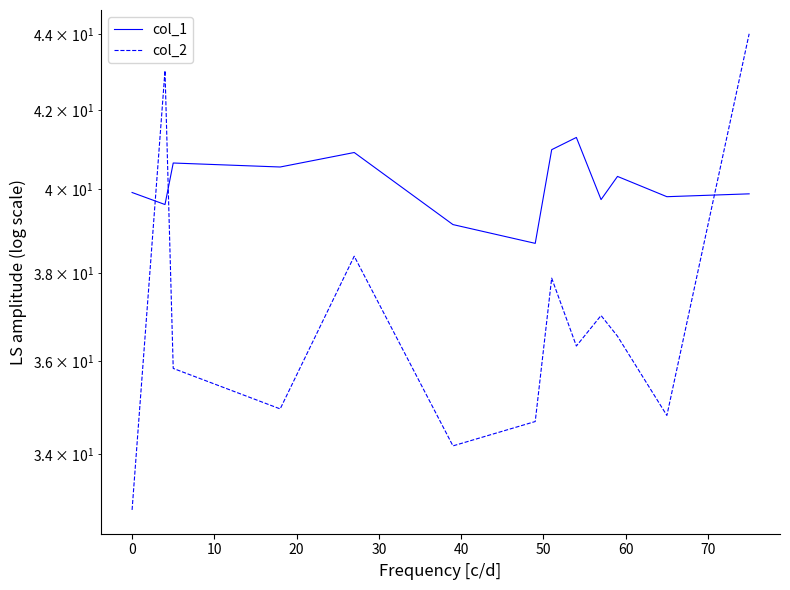

In col_2, how many points are higher than both neighbors (excluding endpoints)?

4